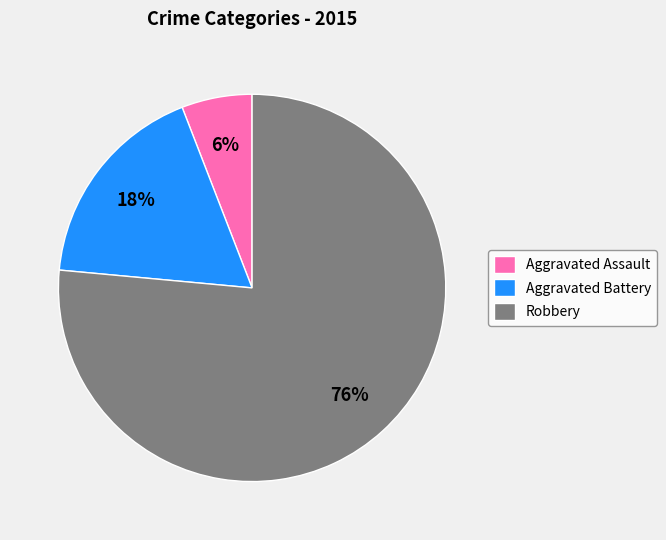

Rank the categories by value from highest to lowest.

Robbery, Aggravated Battery, Aggravated Assault